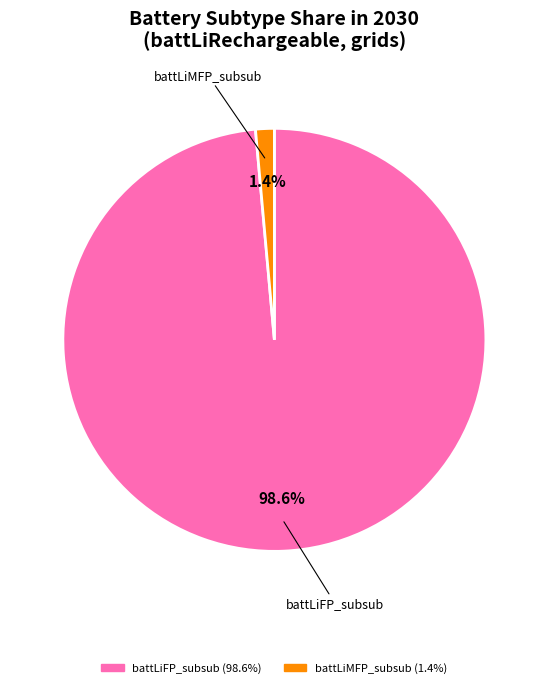

Does any single category account for the majority?

Yes